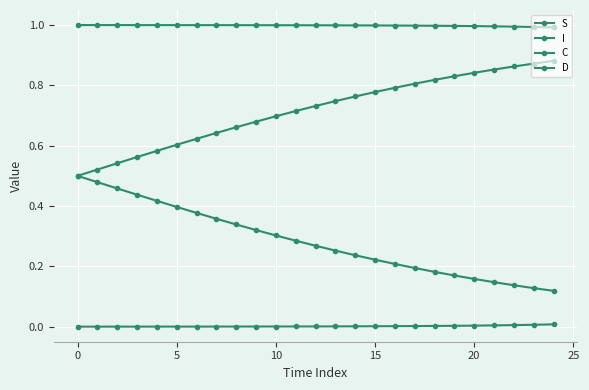

What is the maximum value shown in the chart?

1.0